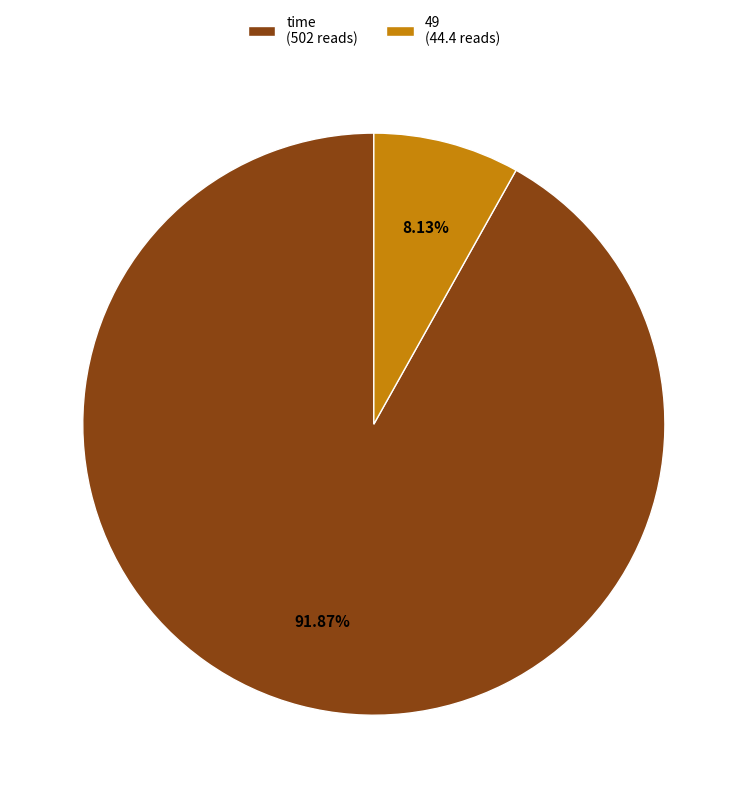

How many slices are in this pie chart?

2